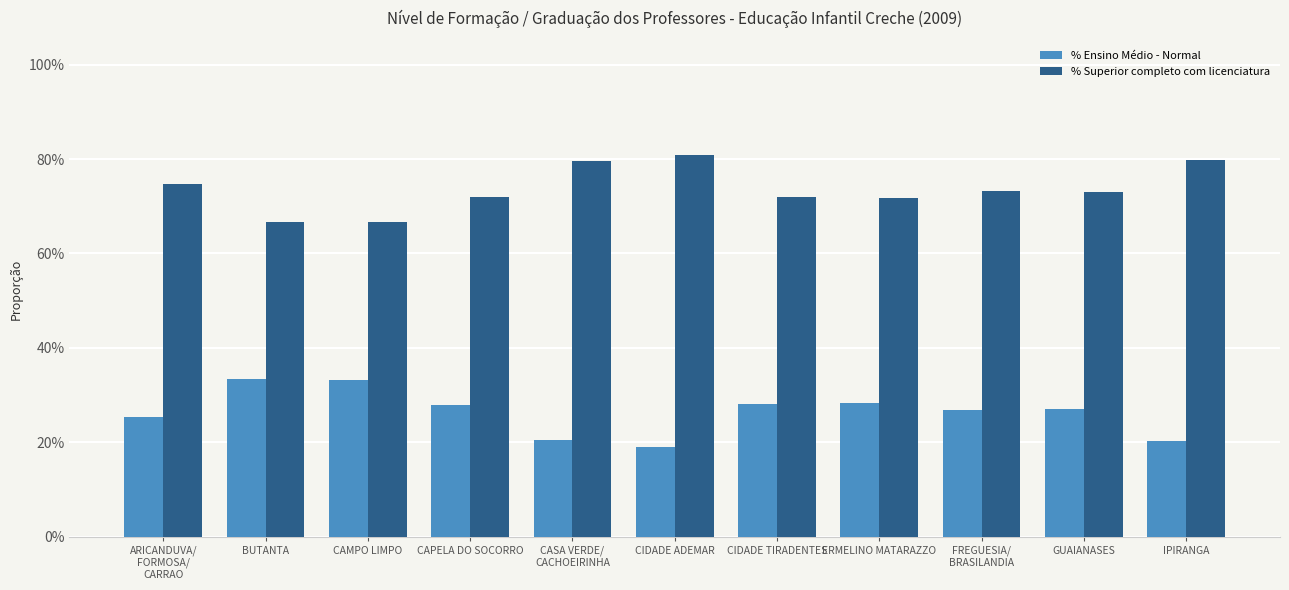

What is the difference between the second highest and second lowest values in the % Ensino Médio - Normal series?

0.1